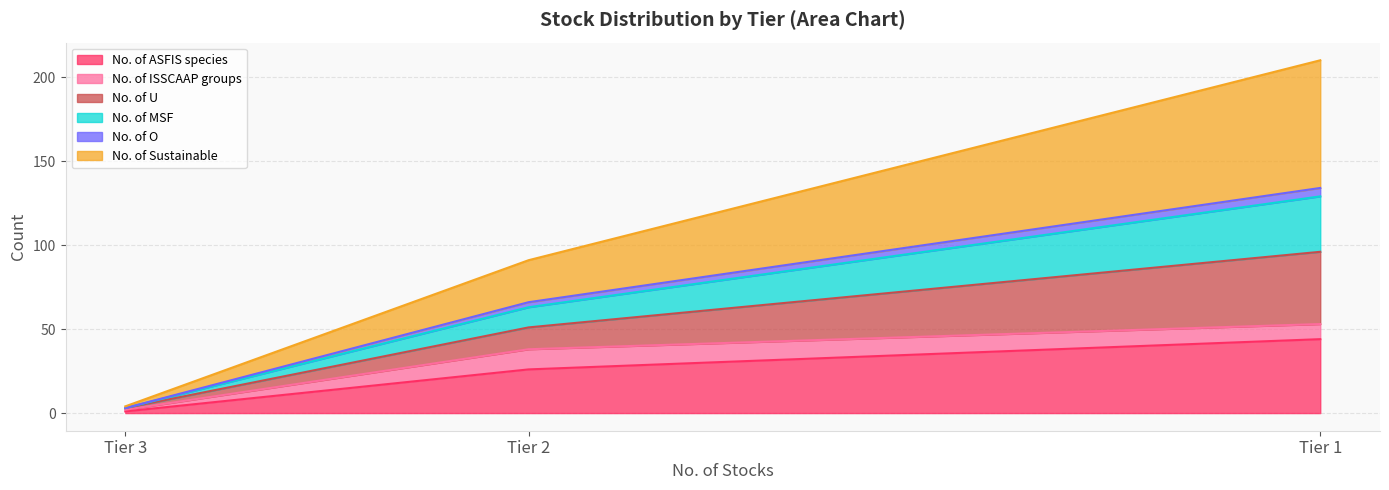

At which label does No. of ASFIS species reach its peak?

Tier 1